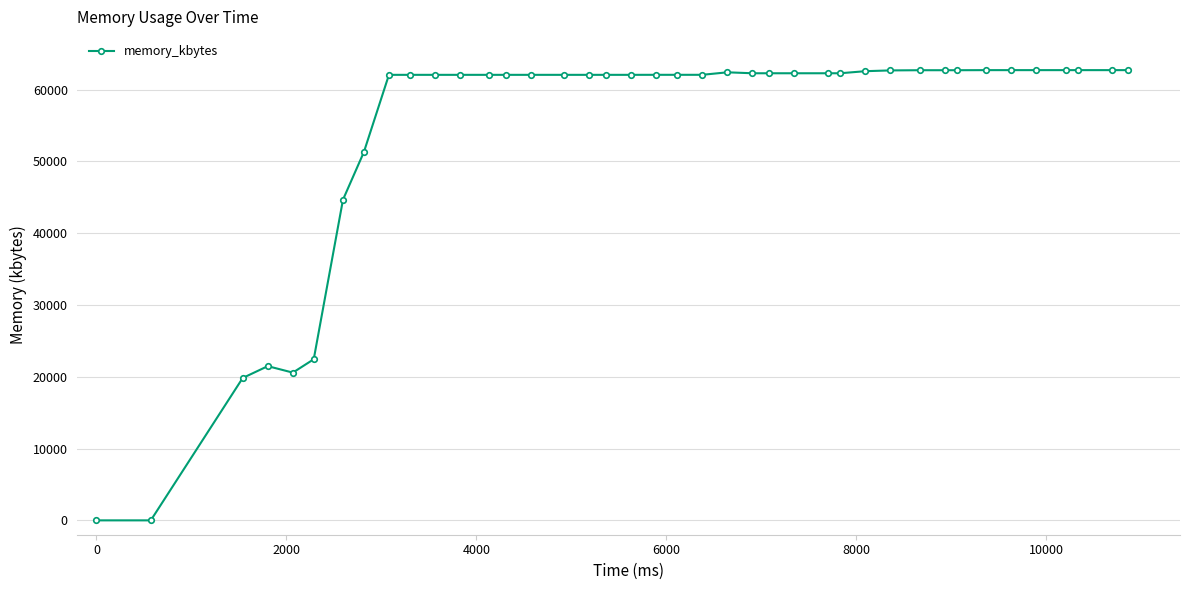

What is the difference between the maximum and second lowest values?

62724